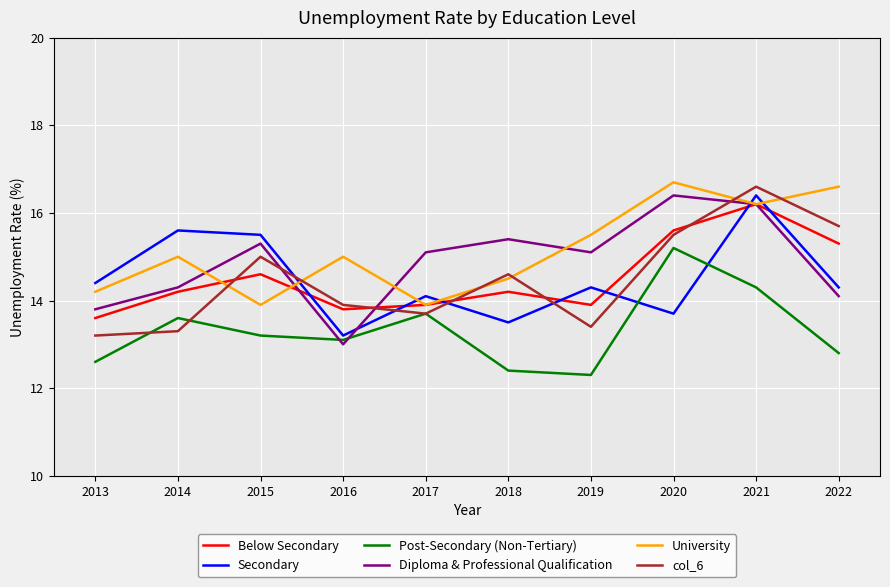

What is the difference between the maximum and minimum values in the Below Secondary series?

2.6